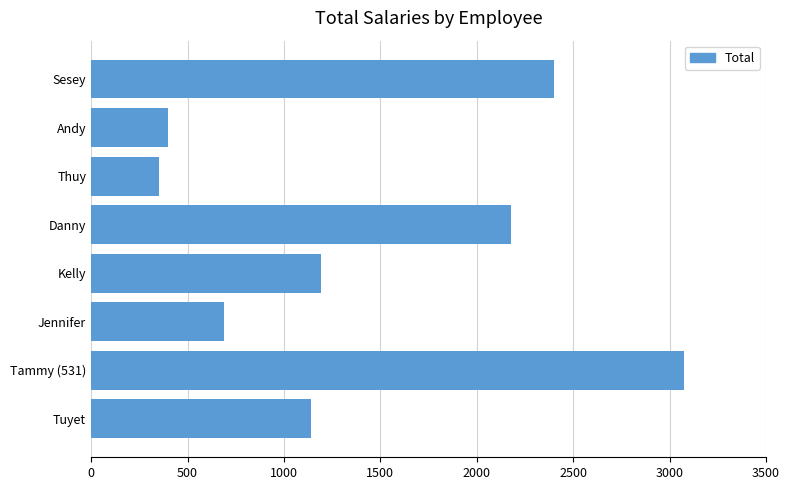

True or false: the data shows 3807.8 at Danny.

False